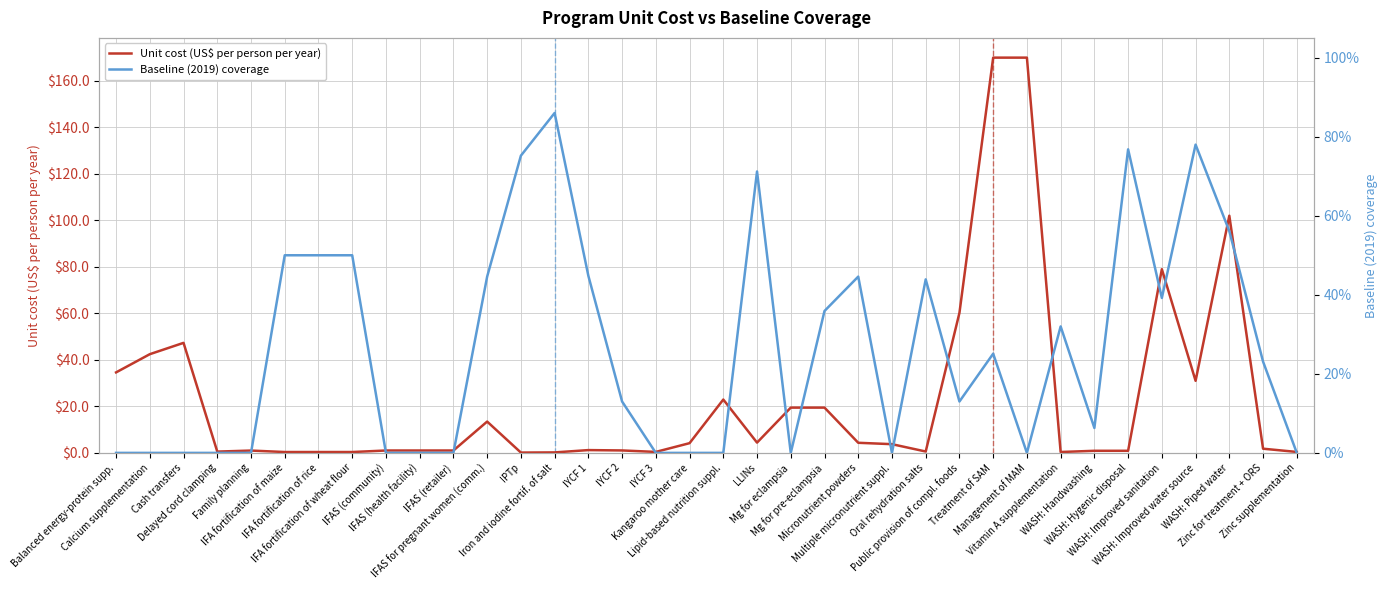

What is the average value of the Baseline (2019) coverage series?

0.3